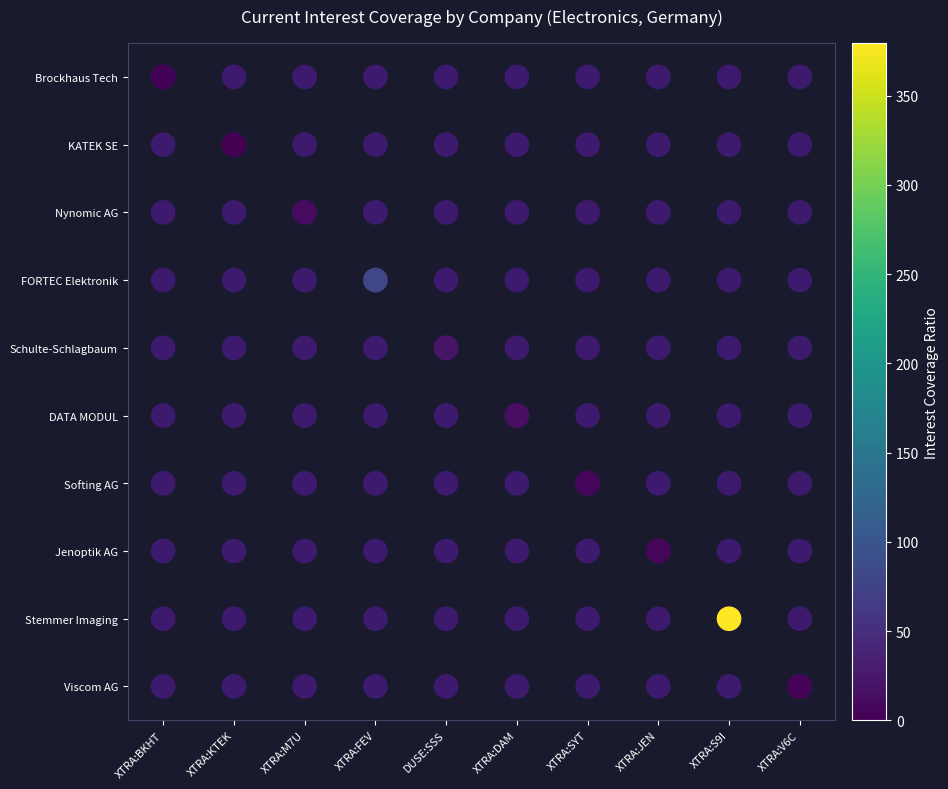

How many values are below 5?

5